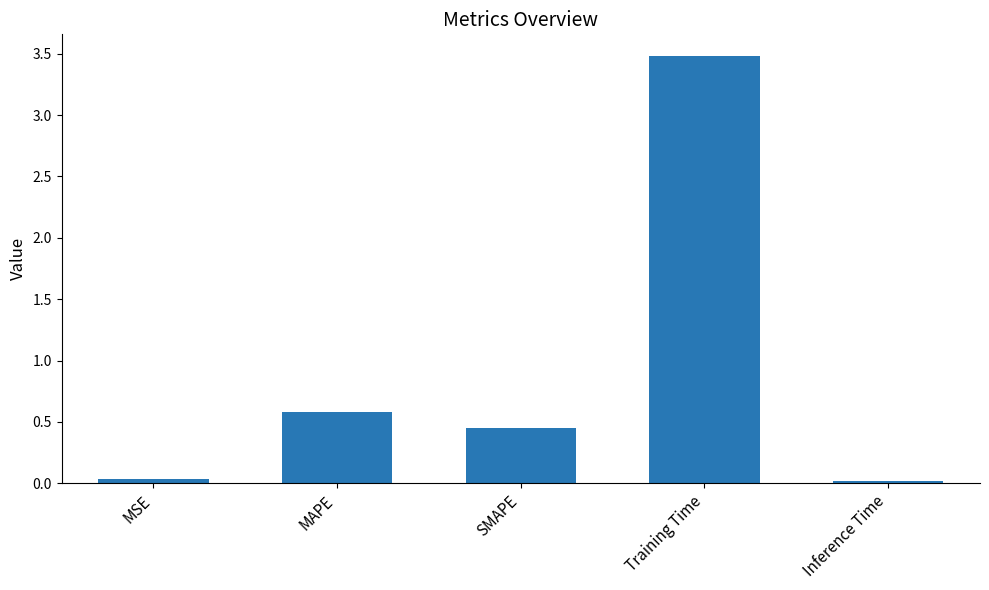

How many bars are there in total?

5